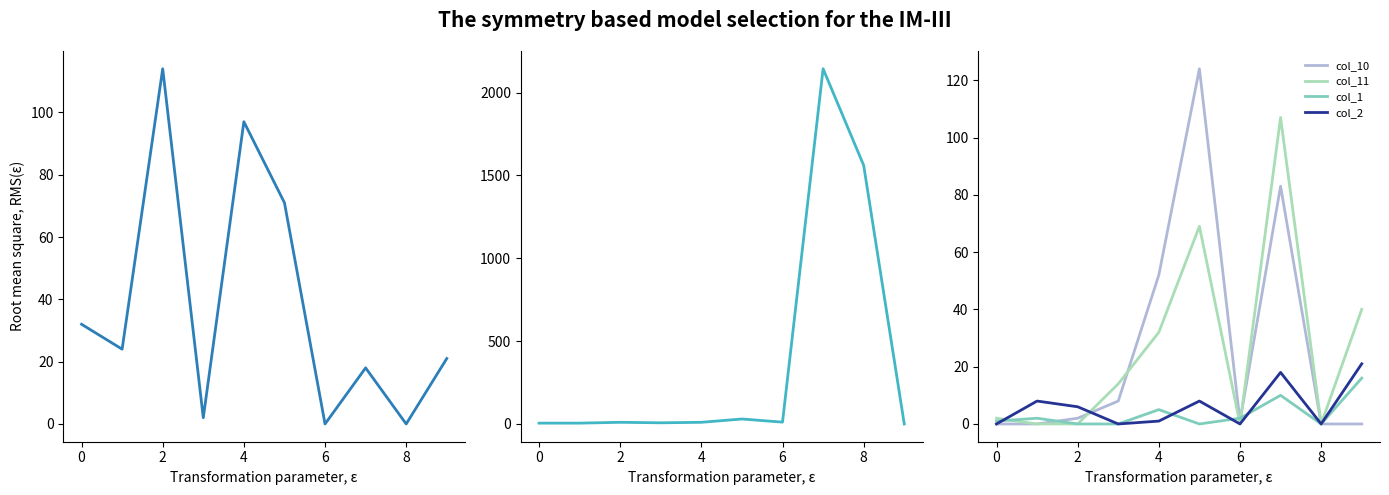

The value of col_2 at 8 is 0. True or false?

True